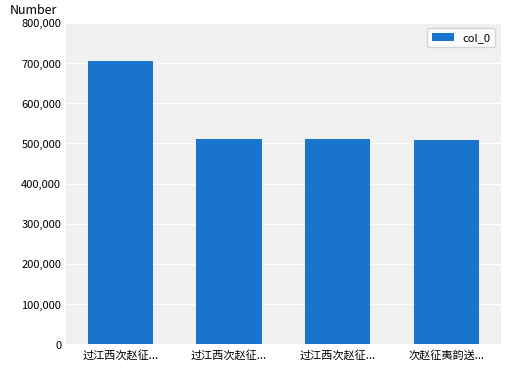

How many data points are less than 509628?

2